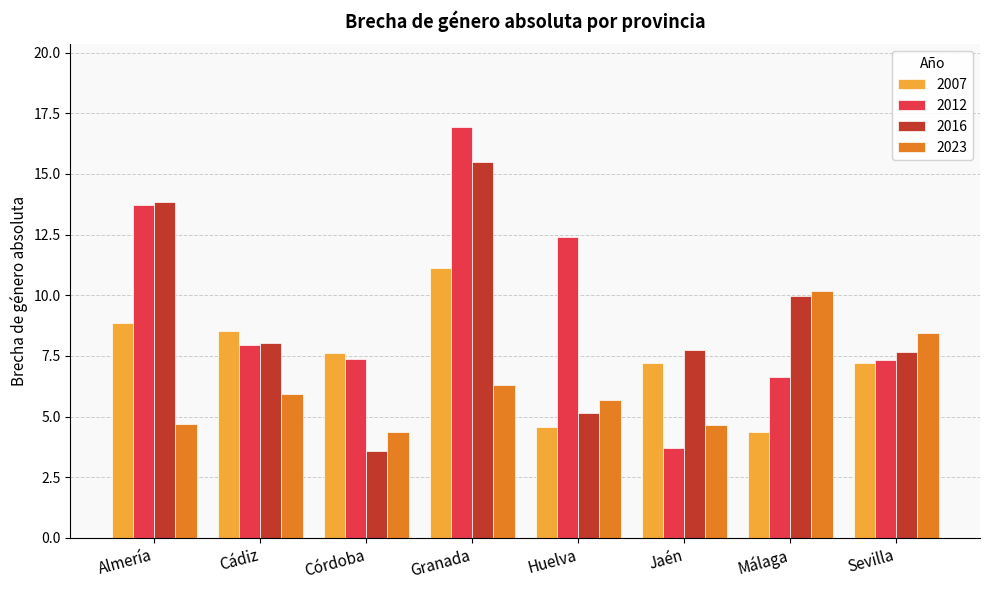

List the series in order of their peak value, lowest first.

2023, 2007, 2016, 2012